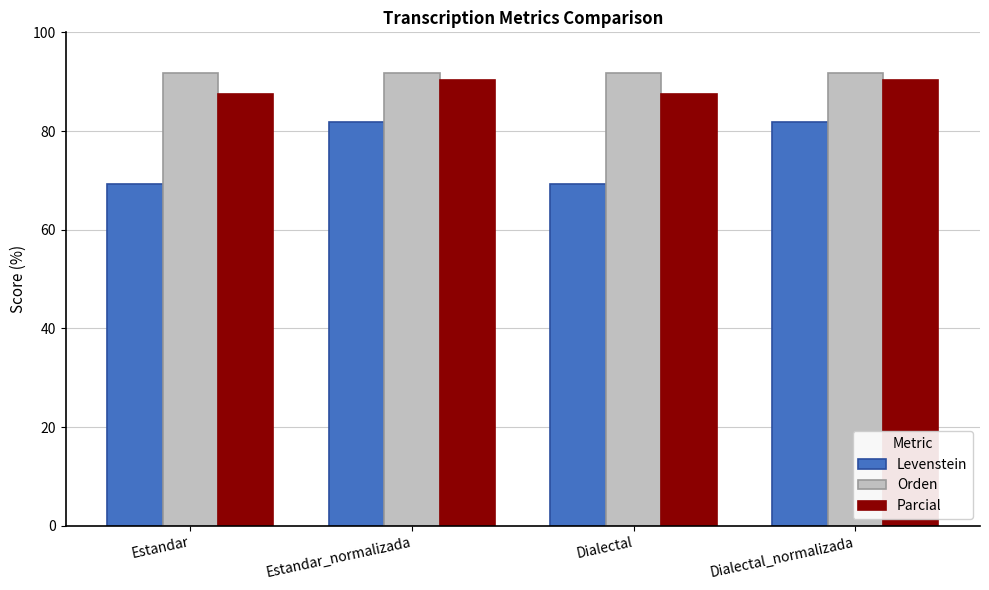

Where does the Parcial series first go above 90?

Estandar_normalizada